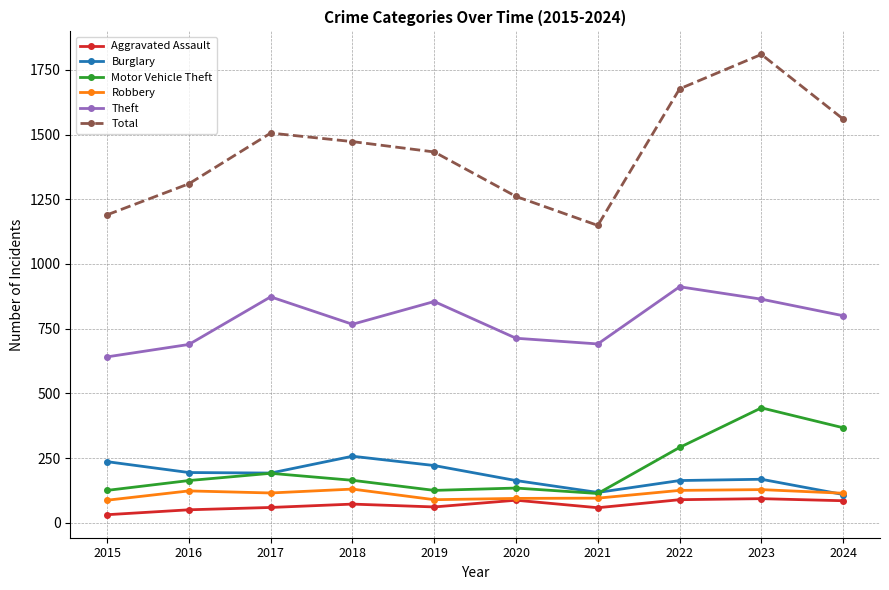

The value of Theft at 2016 is 943. True or false?

False